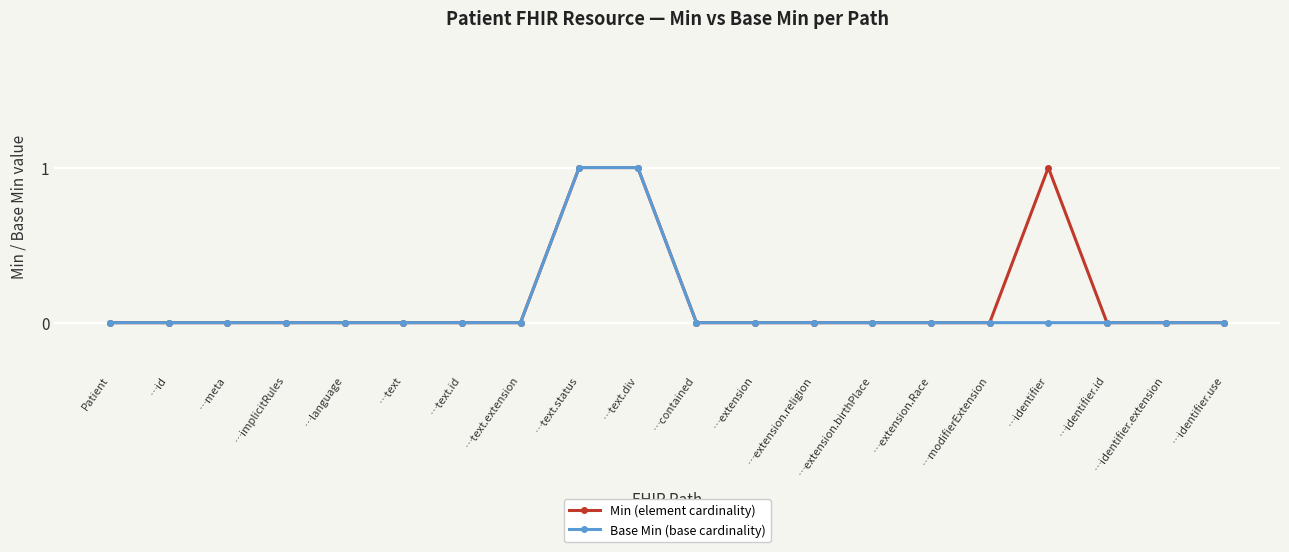

Is it true that Base Min (base cardinality) equals 0 at …text?

True